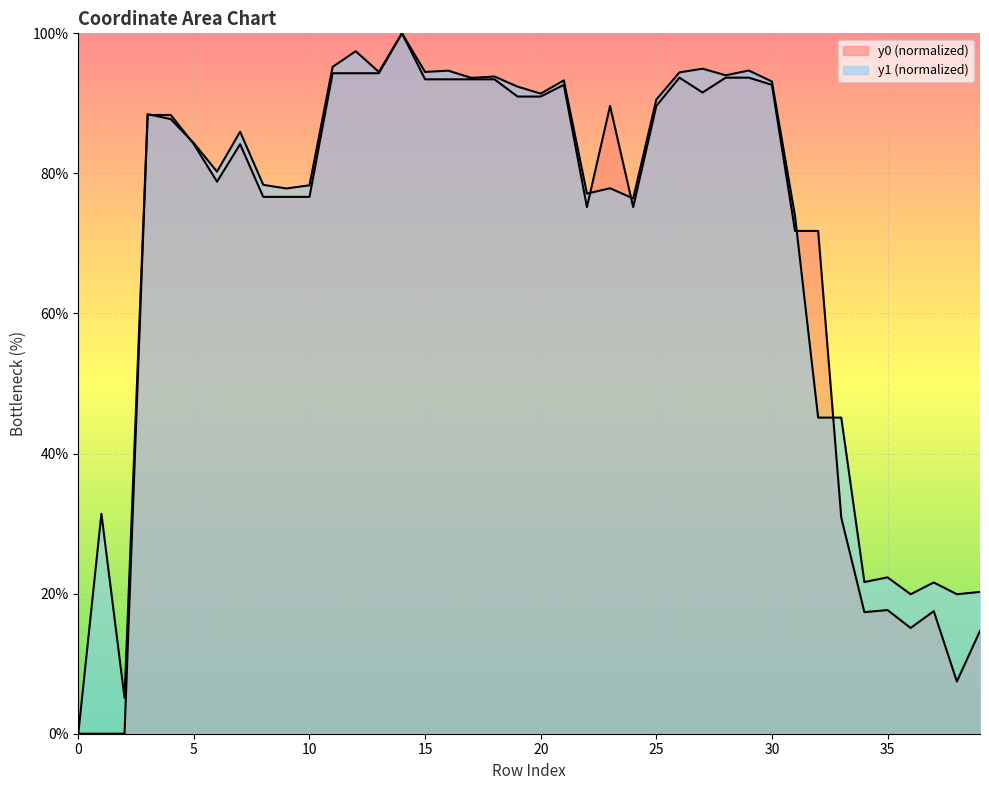

The value of y1 at 31 is 73.9. True or false?

True